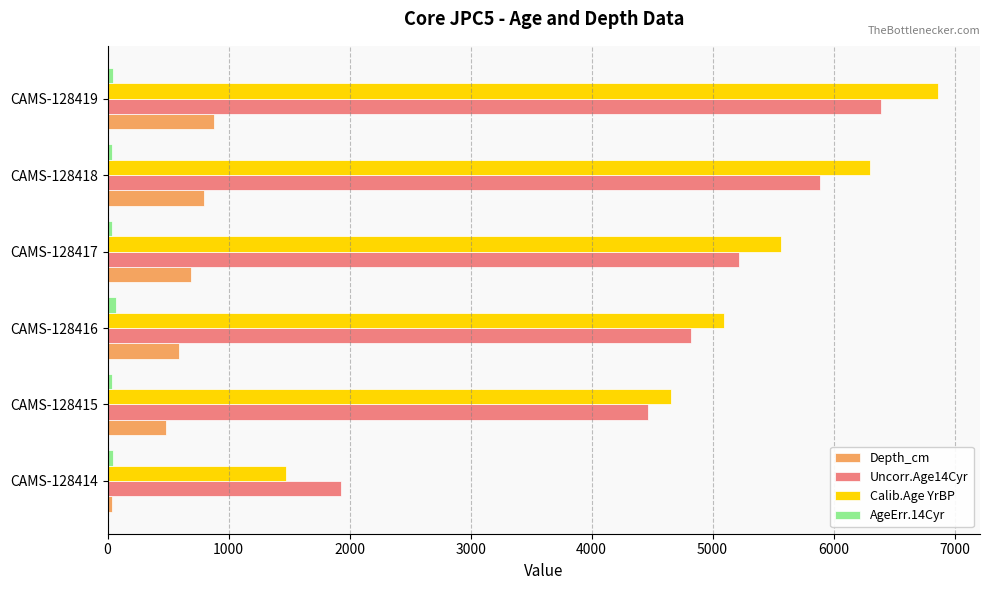

Is it true that Uncorr.Age14Cyr equals 1930 at CAMS-128414?

True